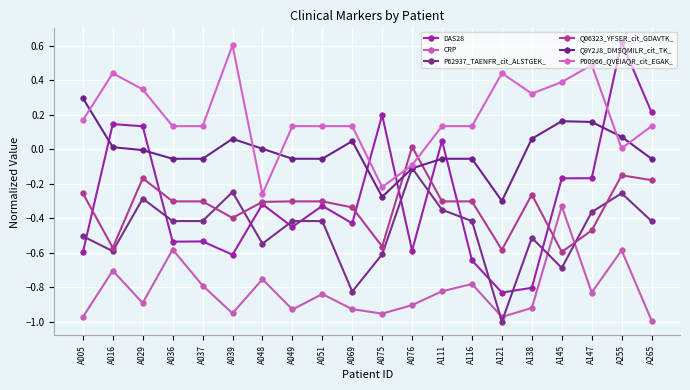

Reading left to right, list all the values displayed in this chart.

DAS28: -0.6	0.1	0.1	-0.5	-0.5	-0.6	-0.3	-0.5	-0.3	-0.4	0.2	-0.6	0.0	-0.6	-0.8	-0.8	-0.2	-0.2	0.6	0.2
CRP: -1.0	-0.7	-0.9	-0.6	-0.8	-1.0	-0.8	-0.9	-0.8	-0.9	-1.0	-0.9	-0.8	-0.8	-1.0	-0.9	-0.3	-0.8	-0.6	-1.0
P62937_TAENFR_cit_ALSTGEK_: -0.5	-0.6	-0.3	-0.4	-0.4	-0.2	-0.5	-0.4	-0.4	-0.8	-0.6	-0.1	-0.4	-0.4	-1.0	-0.5	-0.7	-0.4	-0.3	-0.4
Q06323_YFSER_cit_GDAVTK_: -0.3	-0.6	-0.2	-0.3	-0.3	-0.4	-0.3	-0.3	-0.3	-0.3	-0.6	0.0	-0.3	-0.3	-0.6	-0.3	-0.6	-0.5	-0.2	-0.2
Q9Y2J8_DMSQMILR_cit_TK_: 0.3	0.0	-0.0	-0.1	-0.1	0.1	0.0	-0.1	-0.1	0.0	-0.3	-0.1	-0.1	-0.1	-0.3	0.1	0.2	0.2	0.1	-0.1
P00966_QVEIAQR_cit_EGAK_: 0.2	0.4	0.3	0.1	0.1	0.6	-0.3	0.1	0.1	0.1	-0.2	-0.1	0.1	0.1	0.4	0.3	0.4	0.5	0.0	0.1